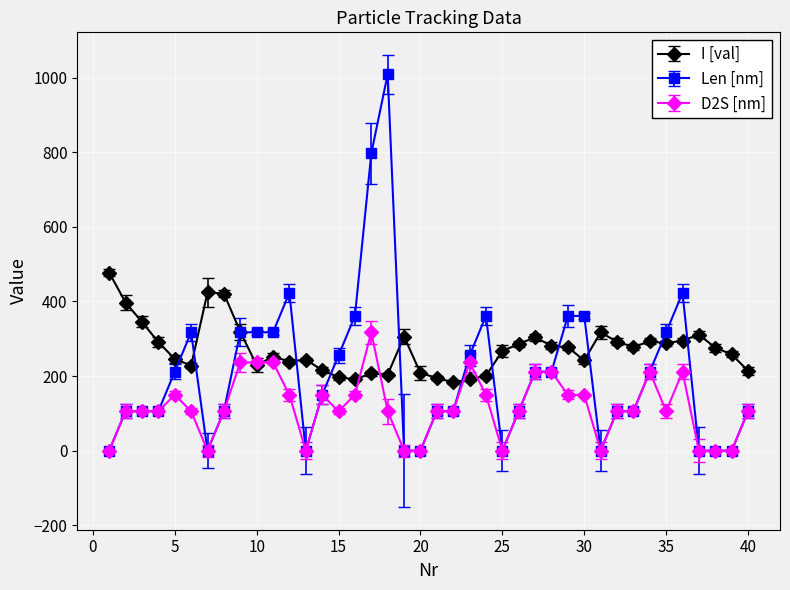

Which series has the largest total across all categories?

I [val]